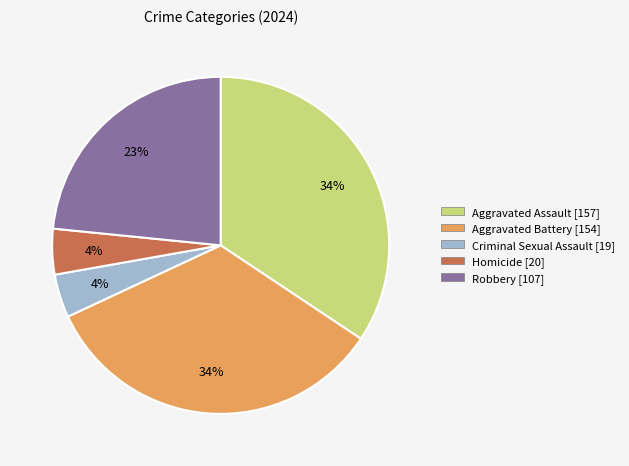

To the nearest percent, what is the difference between the Robbery and Aggravated Assault slice percentages?

11%